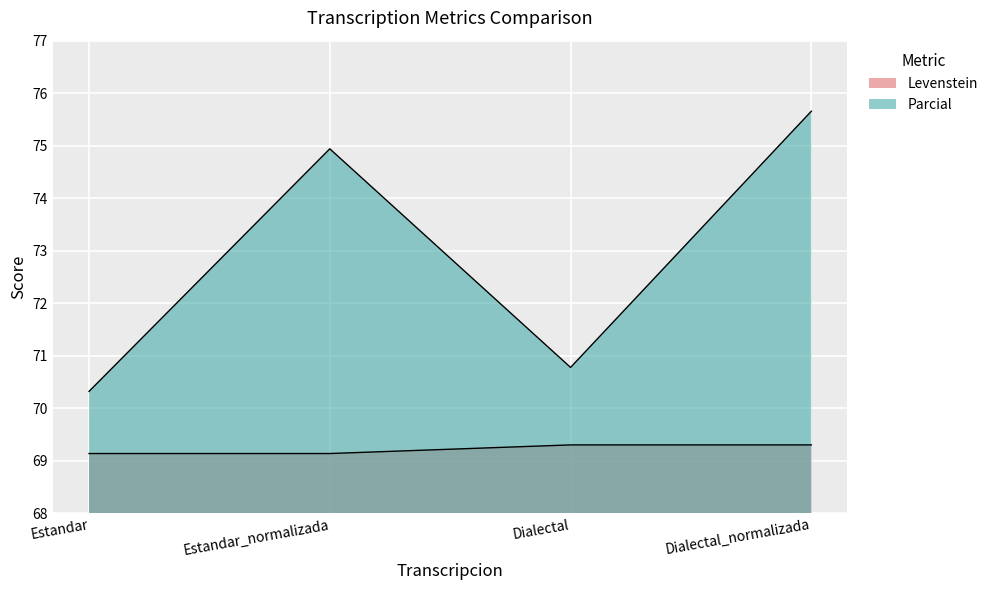

True or false: Levenstein and Parcial intersect in this chart.

False